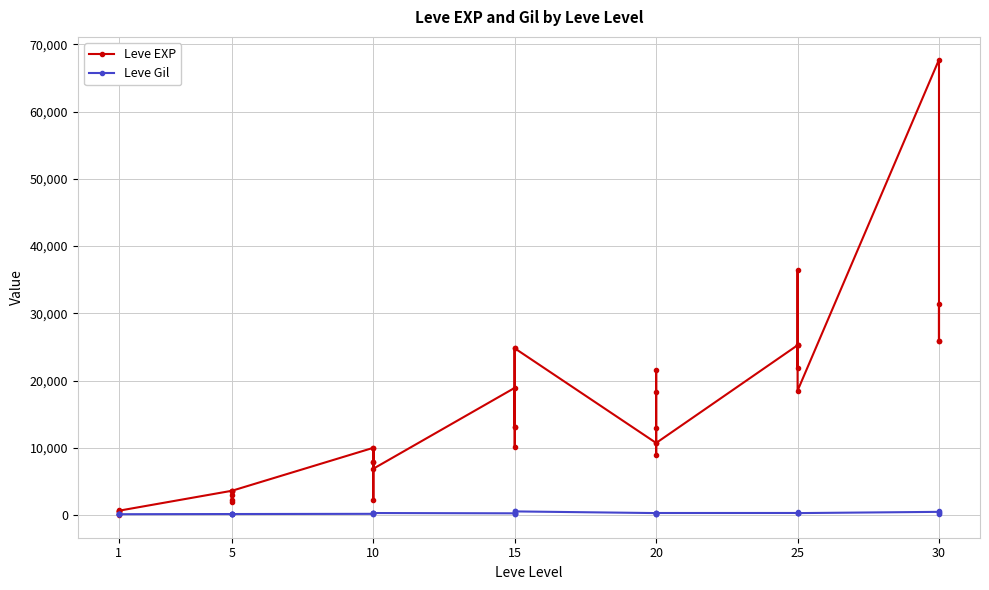

Reading right to left, what are all the values shown in this chart?

Leve EXP: 25900	31330	25900	67730	18490	36390	25250	21830	25250	25250	10710	8990	21600	18290	12960	10710	24790	13040	10100	24790	13040	18910	6880	9990	2230	7880	7880	9990	3600	1980	3600	3040	2230	3600	630	630	720	450	1	630
Leve Gil: 355	151	532	463	277	485	298	268	252	296	292	105	290	192	166	280	529	173	223	529	173	245	288	293	168	250	288	168	139	140	139	169	170	139	112	113	112	112	116	113